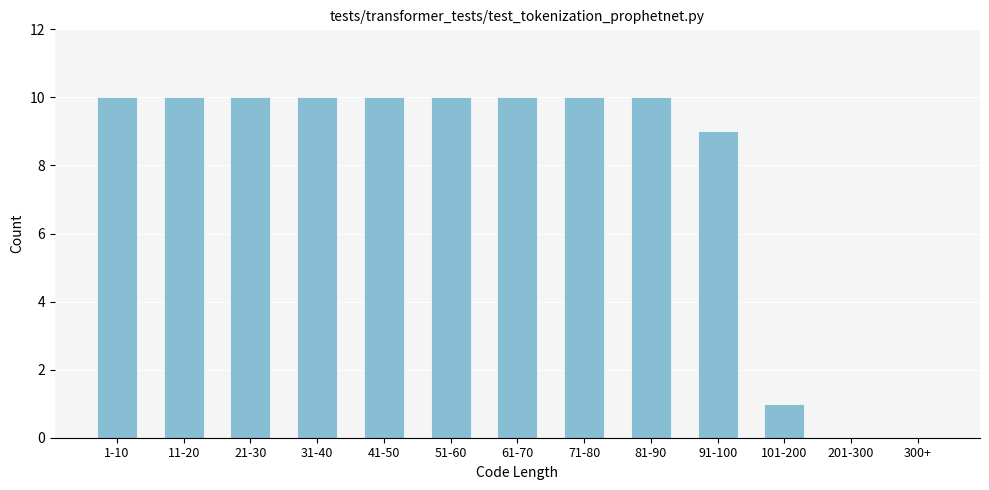

Reading left to right, transcribe all the data shown in this chart.

1-10=10	11-20=10	21-30=10	31-40=10	41-50=10	51-60=10	61-70=10	71-80=10	81-90=10	91-100=9	101-200=1	201-300=0	300+=0